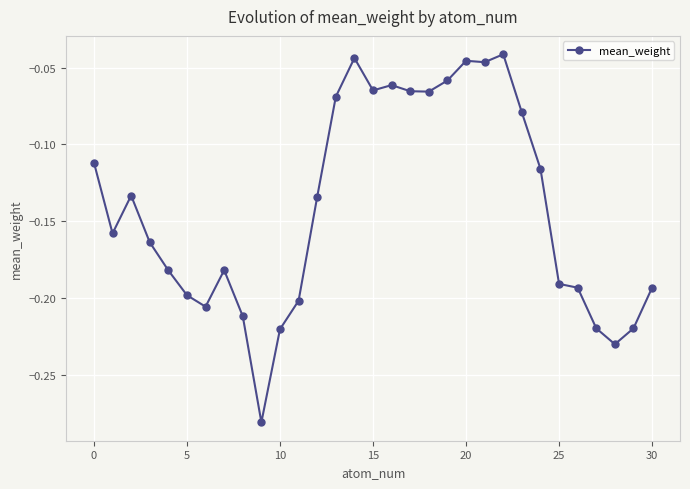

What is the sum of all values?

-4.4